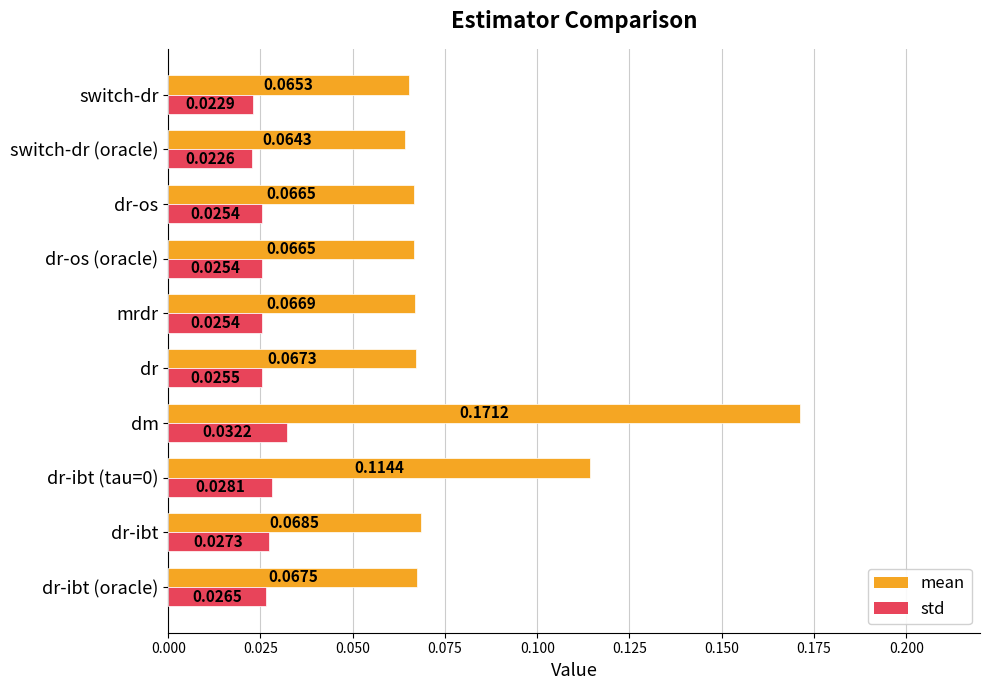

Between mrdr and dr-os (oracle), which series saw the biggest shift?

mean